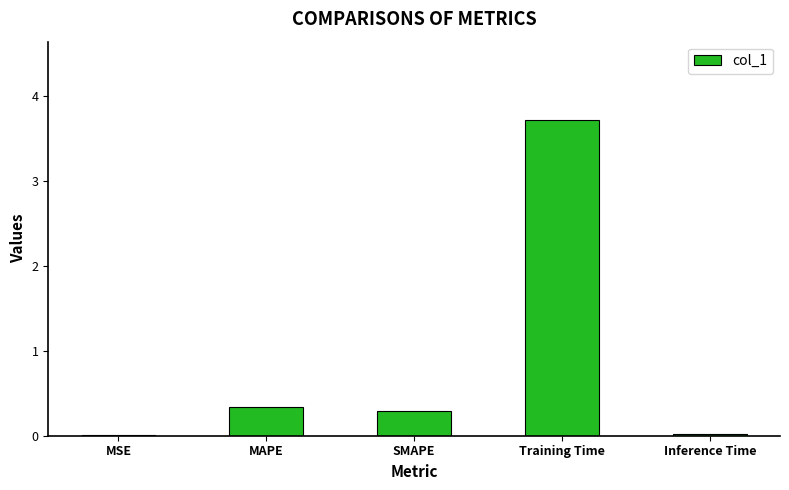

Where is the data nearest to the value 1?

MAPE